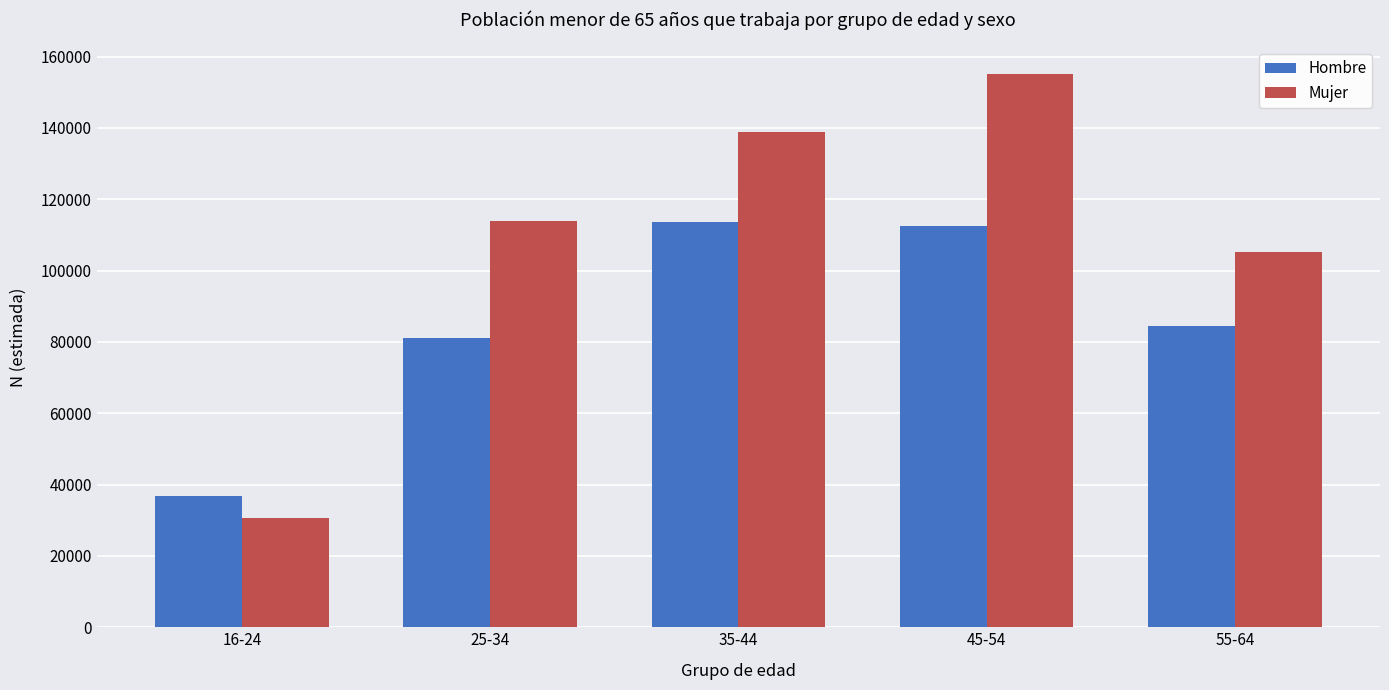

Between 16-24 and 25-34, which series saw the biggest shift?

Mujer